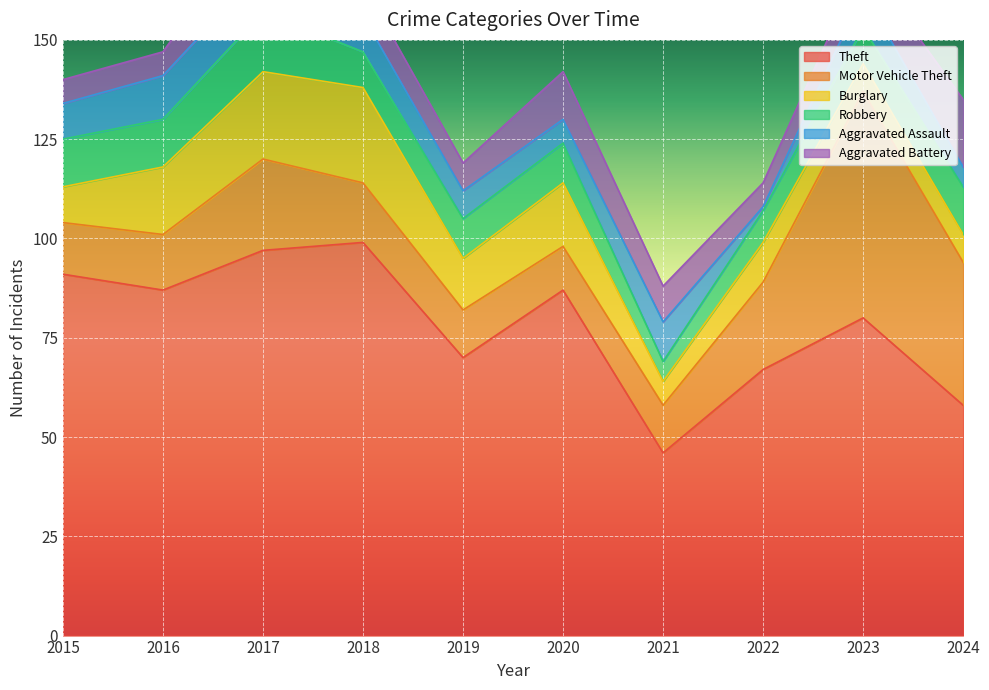

Is the value of Aggravated Battery at 2021 greater than the value of Motor Vehicle Theft at 2017?

No